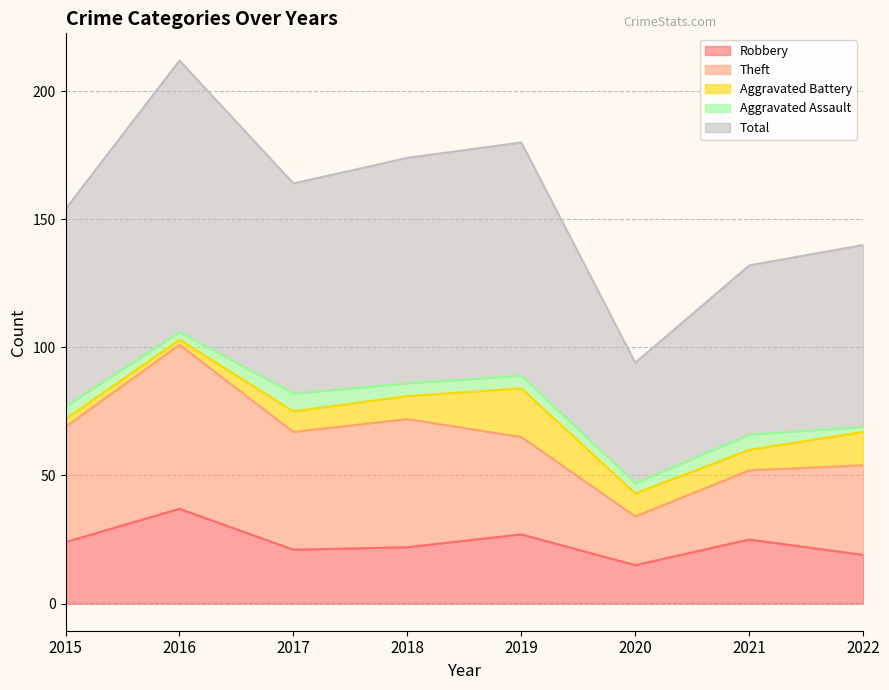

At how many categories does at least one series exceed 36?

8